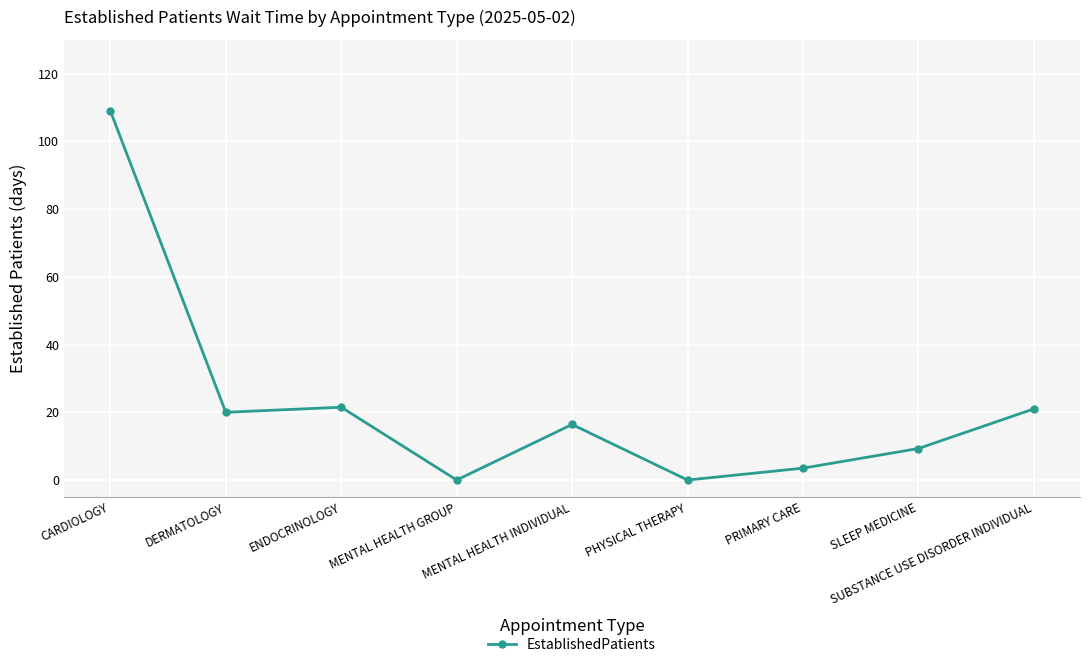

Where does the data first go above 16?

CARDIOLOGY